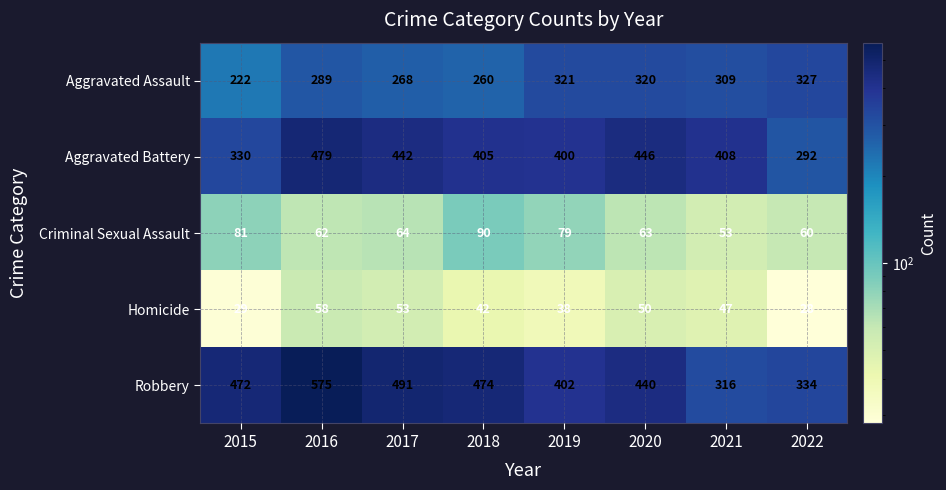

What is the difference between the highest and lowest values at 2020?

396